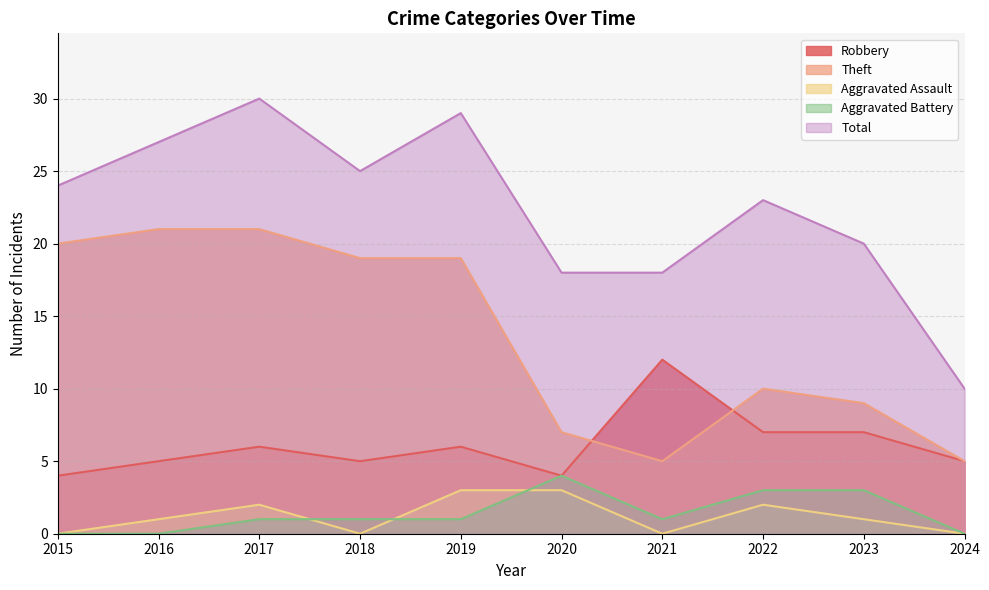

Is it true that Total equals 30 at 2017?

True